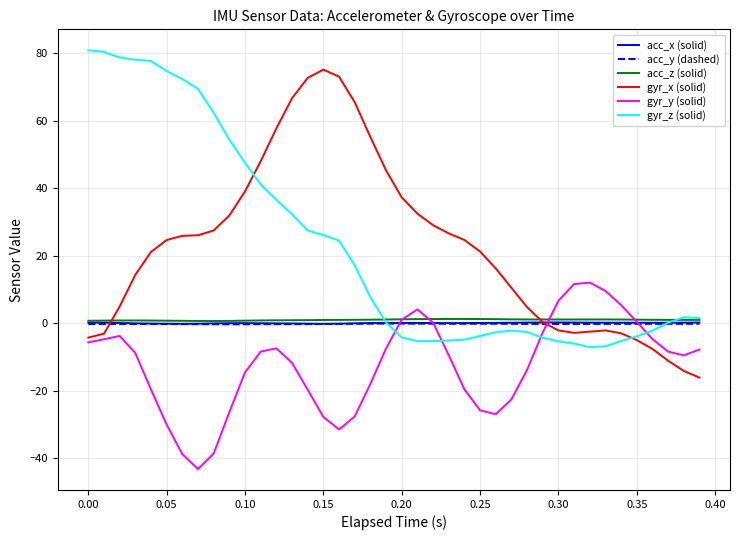

What is the minimum value for gyr_x (solid)?

-16.1